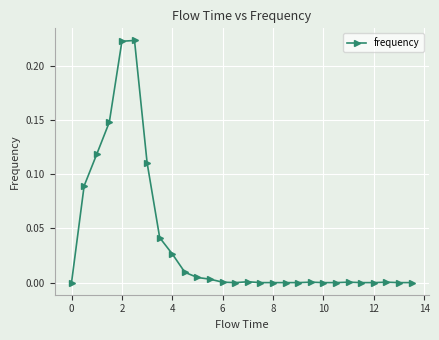

True or false: the data has more than 1 interior local peaks.

True